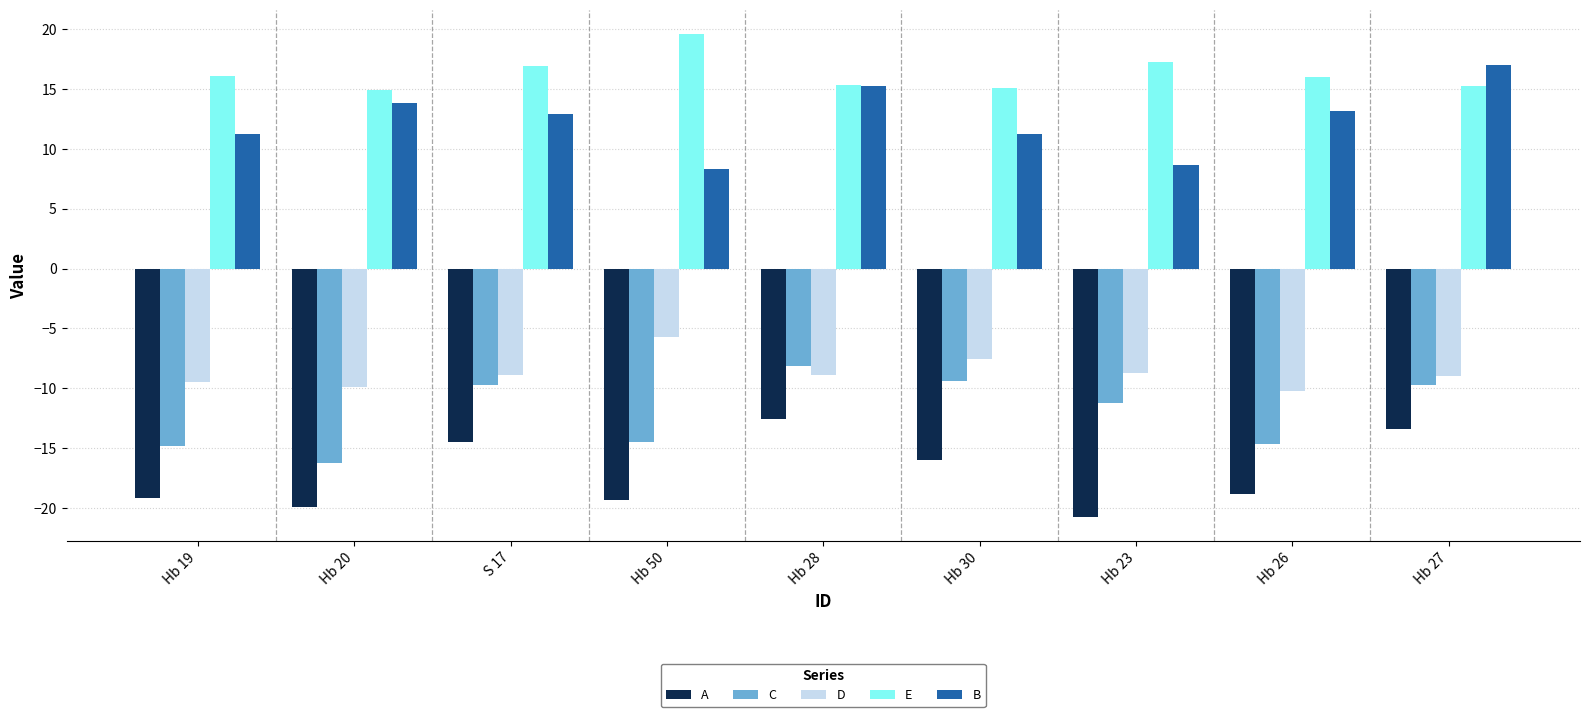

What is the value of the D bar at the 1st from the left?

-9.5